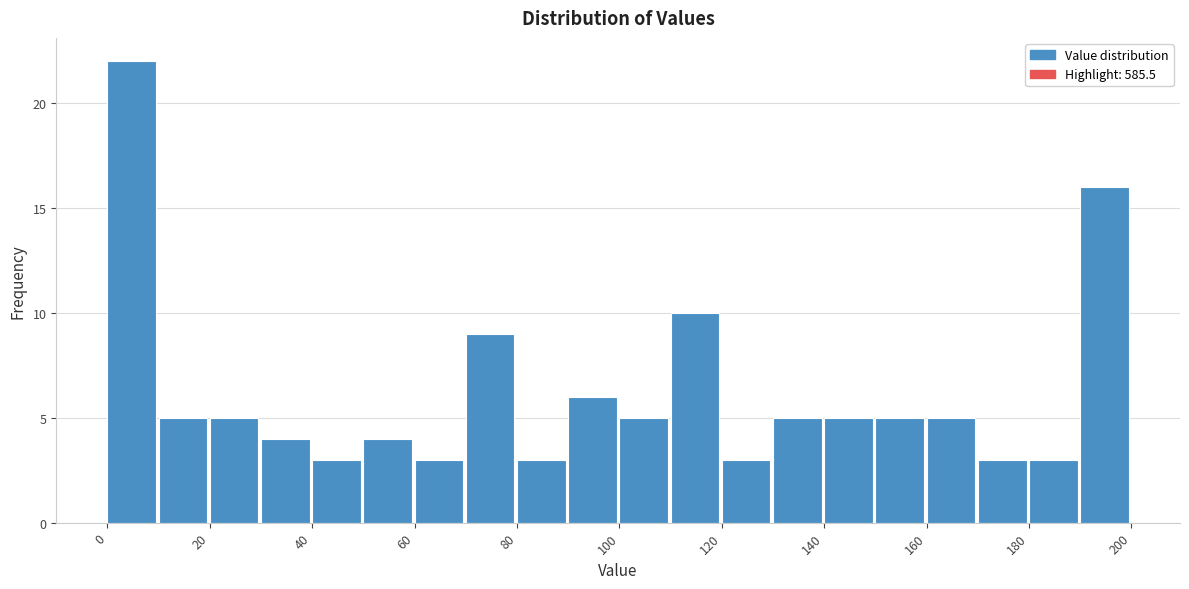

What is the height of the bar covering 80 to 90 on the x-axis? The values are not printed on the chart, so give them approximately, as read against the axis.

3